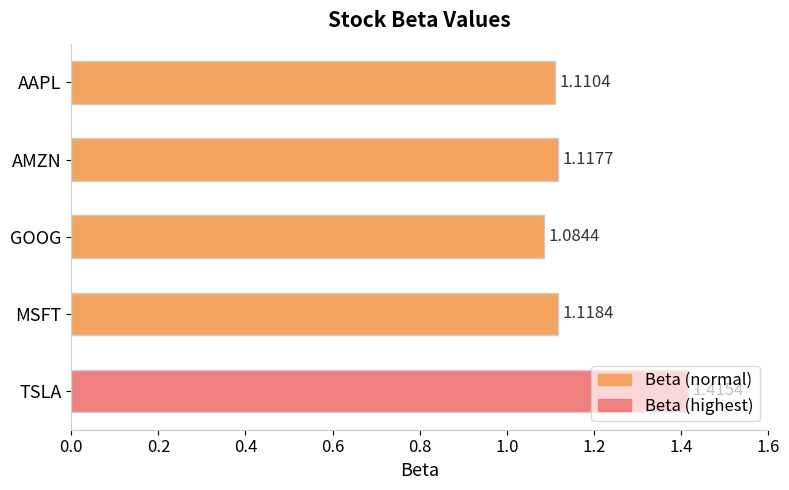

Rank the categories by value from lowest to highest.

GOOG, AAPL, AMZN, MSFT, TSLA